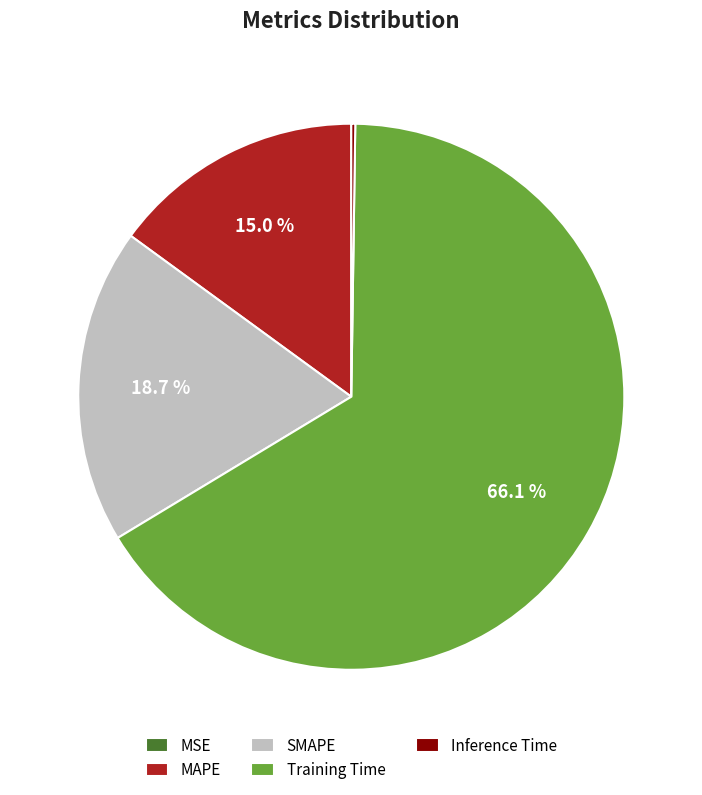

Which category has the biggest portion of the pie?

Training Time